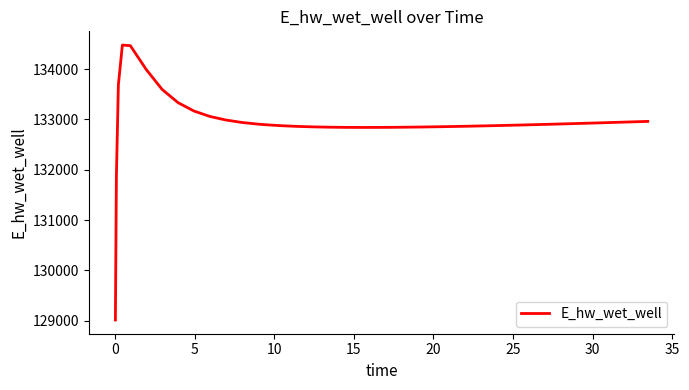

What is the difference between the maximum and minimum values?

5462.0